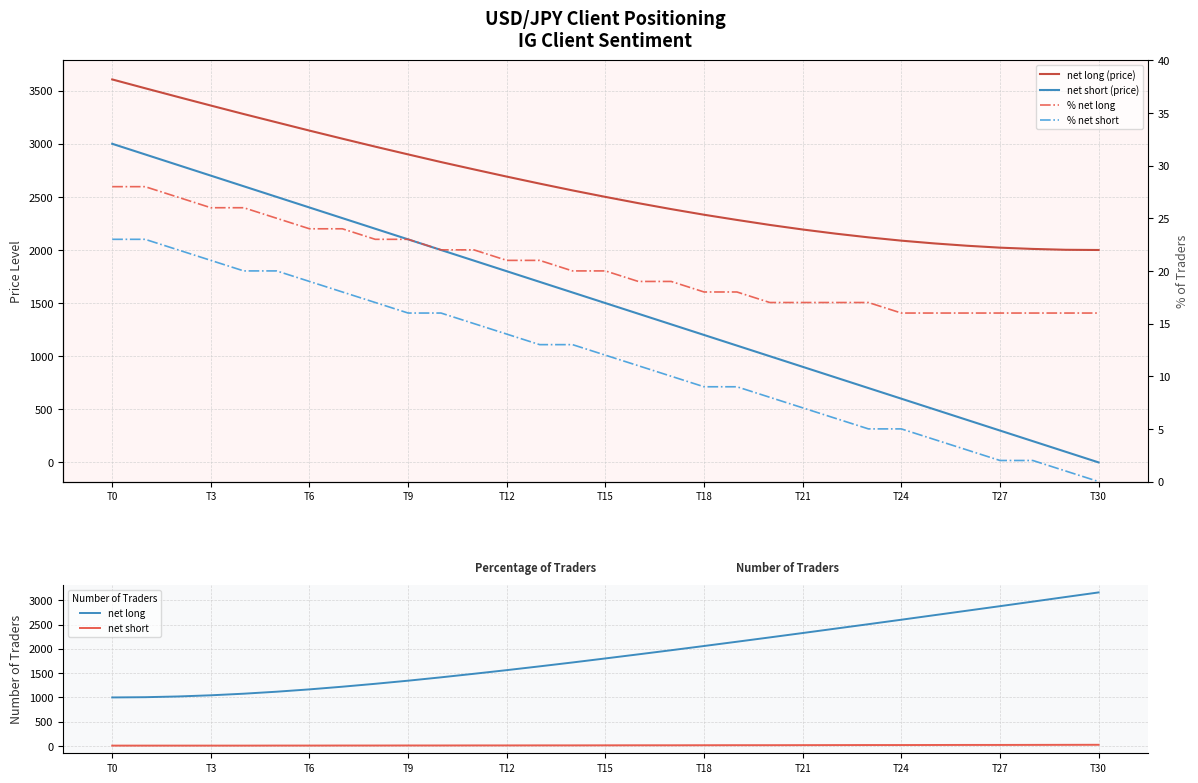

True or false: net long and net short intersect in this chart.

False